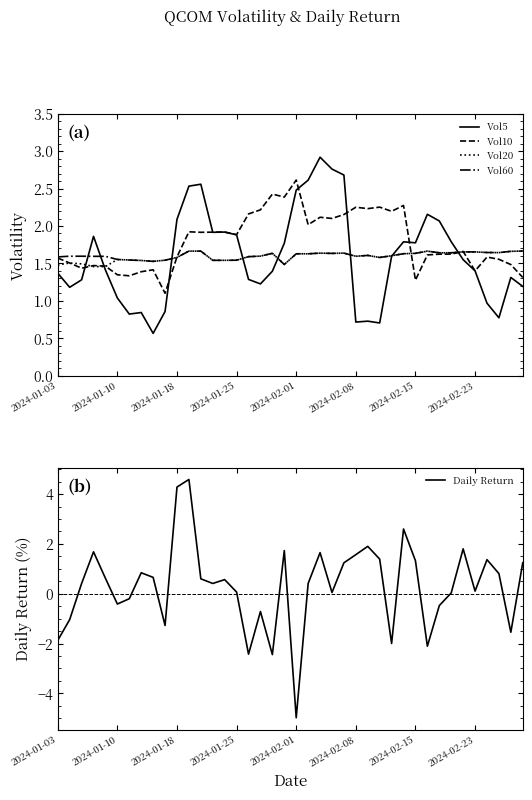

Does the chart display data point markers on the line(s)?

No